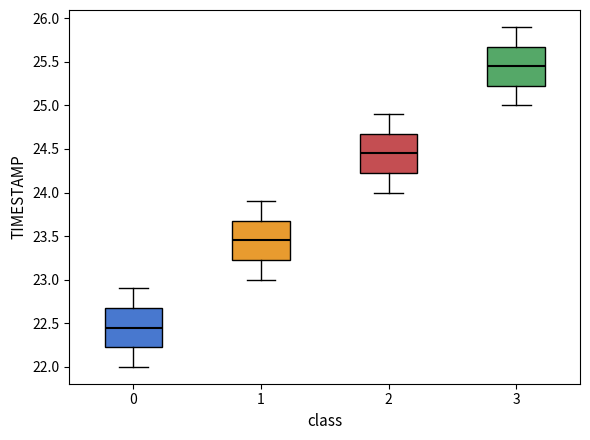

Which box has the highest median line?

3